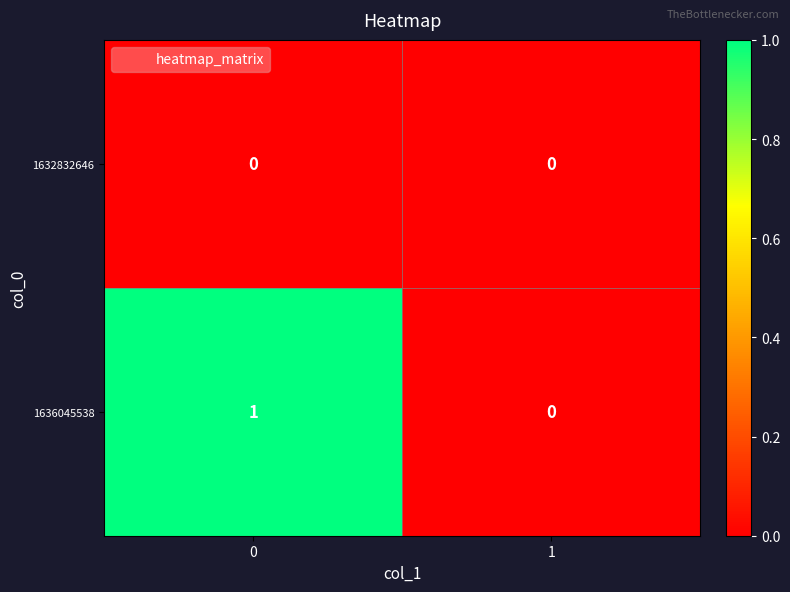

List the series in order of their peak value, lowest first.

1632832646, 1636045538